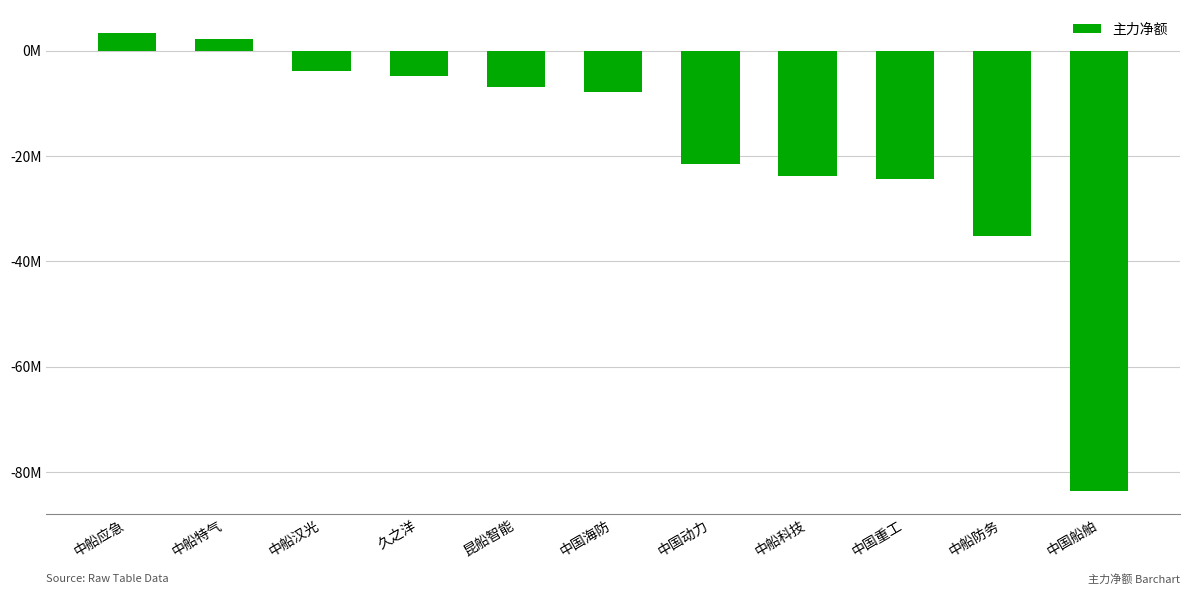

True or false: the data shows -21456437 at 中国动力.

True